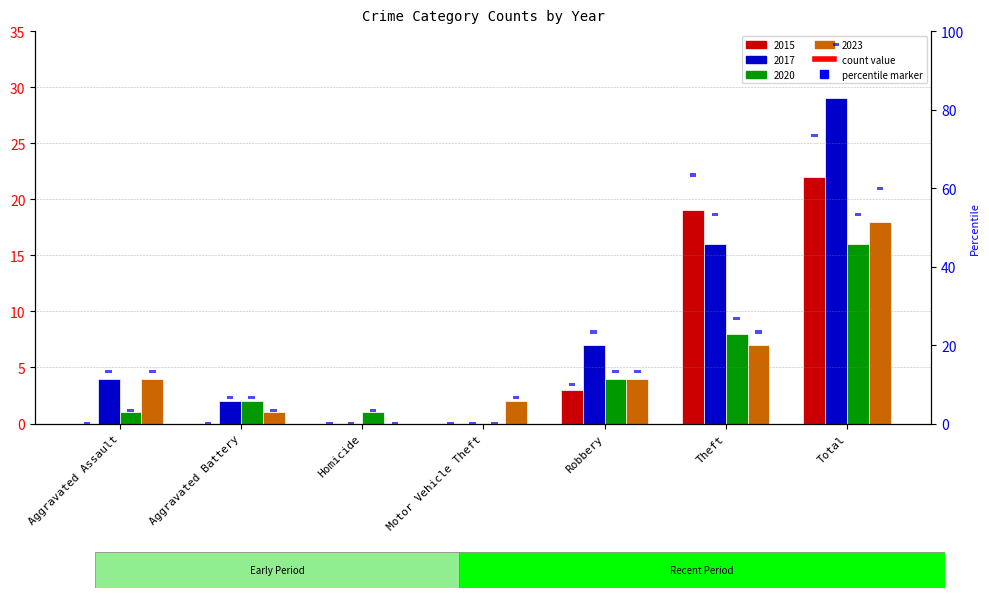

List the labels in order of 2023 value, largest first.

Total, Theft, Aggravated Assault, Robbery, Motor Vehicle Theft, Aggravated Battery, Homicide